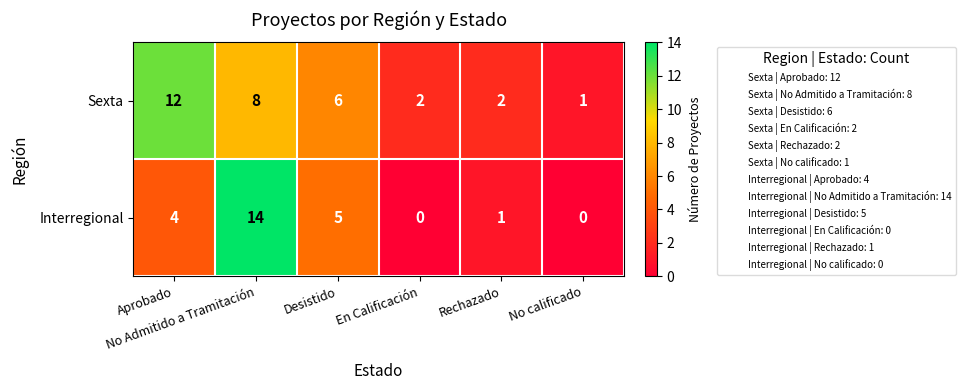

Which series has the largest total across all categories?

Sexta